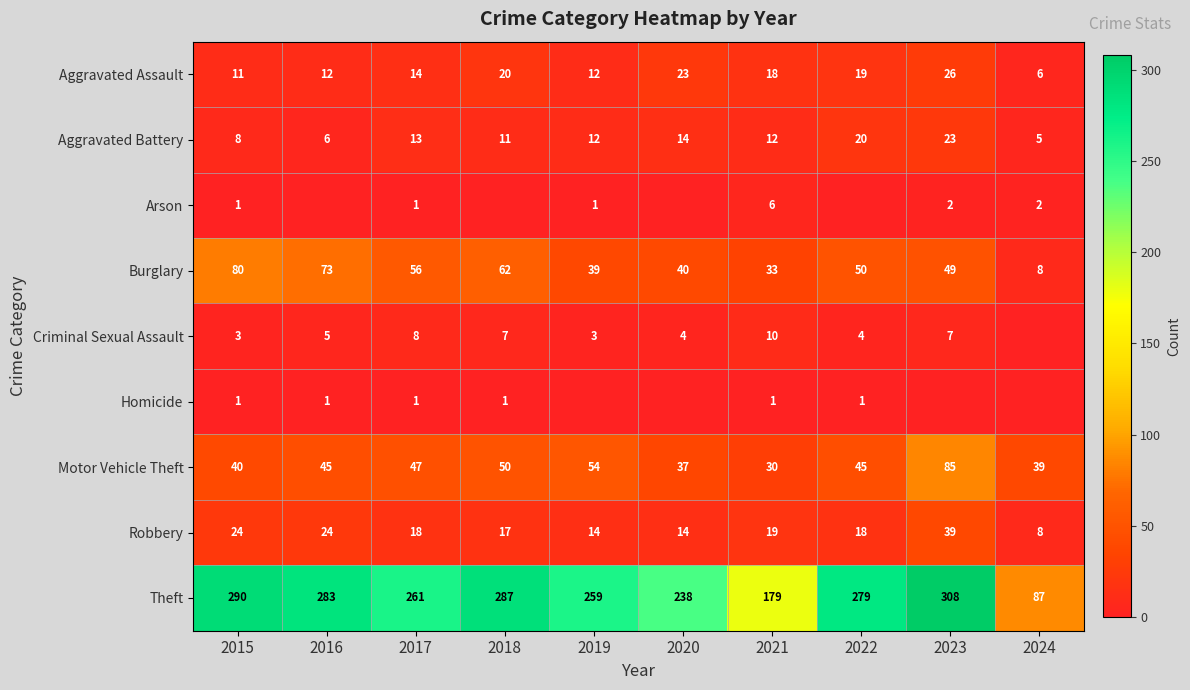

How many distinct data groups are displayed?

9